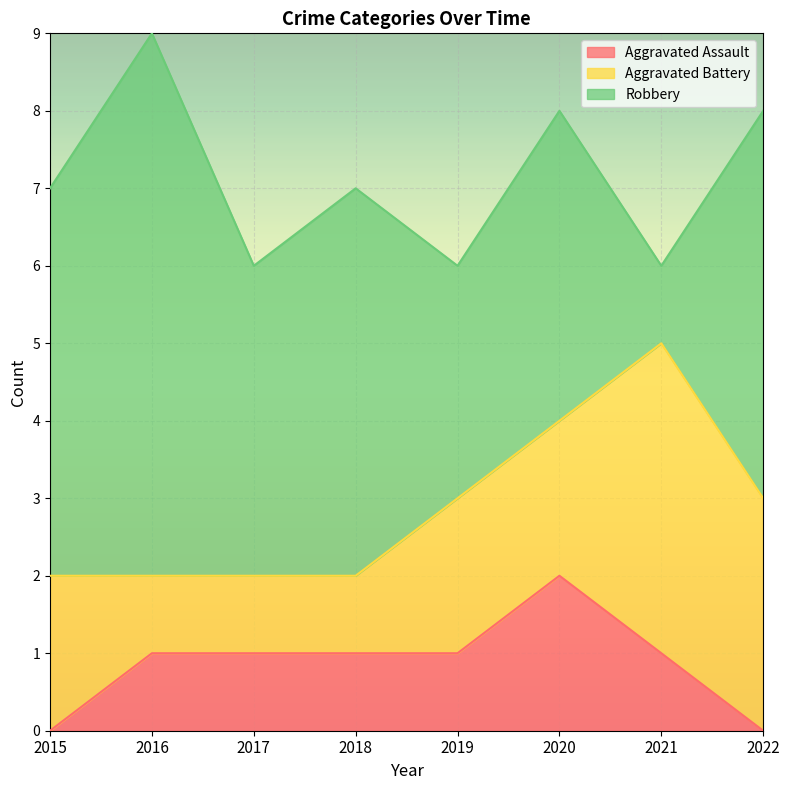

At how many categories does at least one series exceed 0?

8